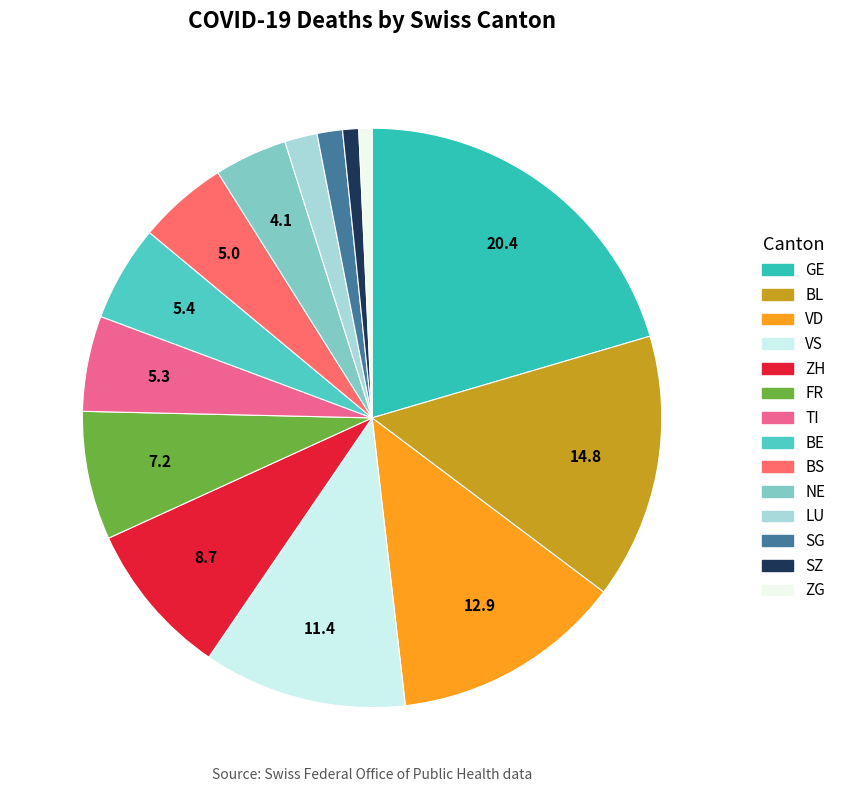

Does any single category account for the majority?

No